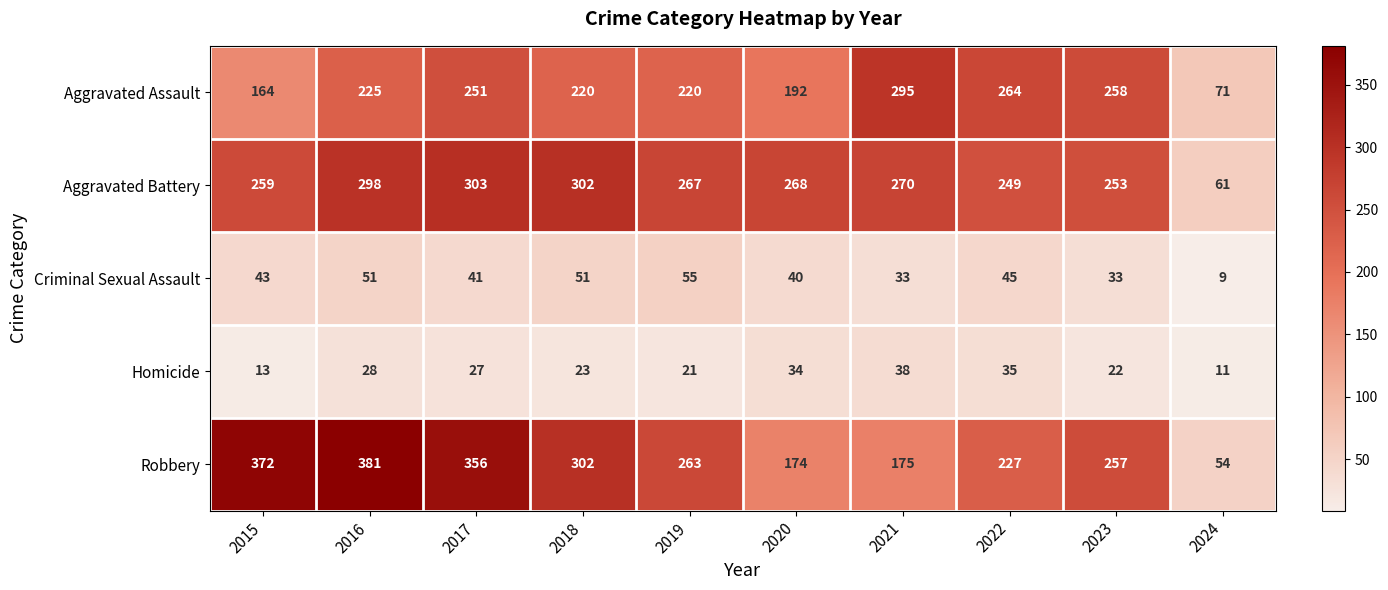

At 2020, list the series in order from smallest to largest.

Homicide, Criminal Sexual Assault, Robbery, Aggravated Assault, Aggravated Battery